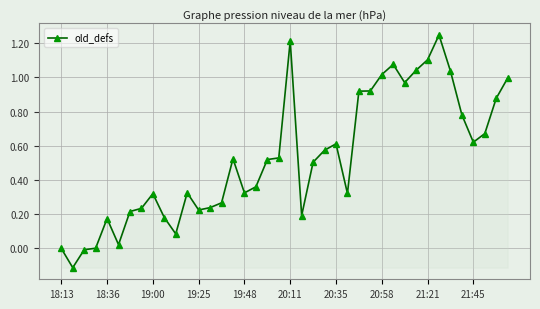

True or false: there are more than 1 points higher than both neighbors.

True